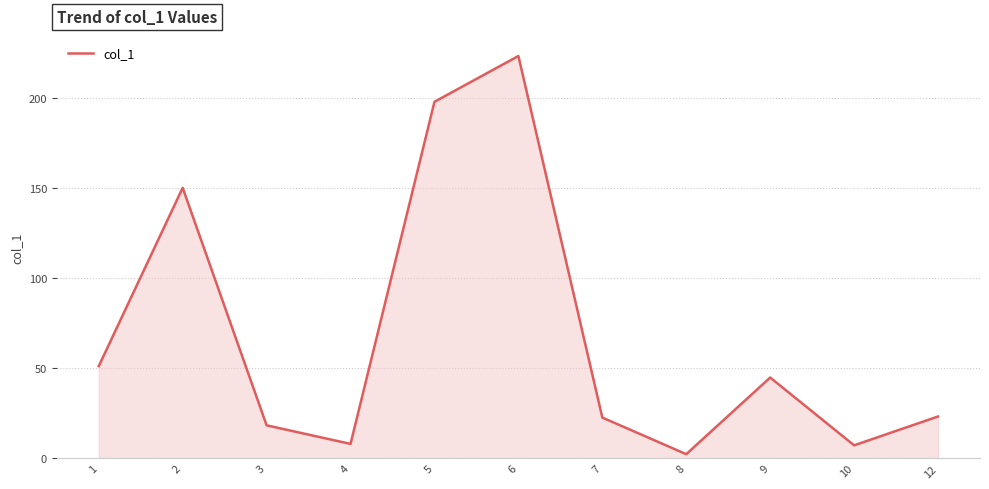

At which category does the data reach its first local peak?

2